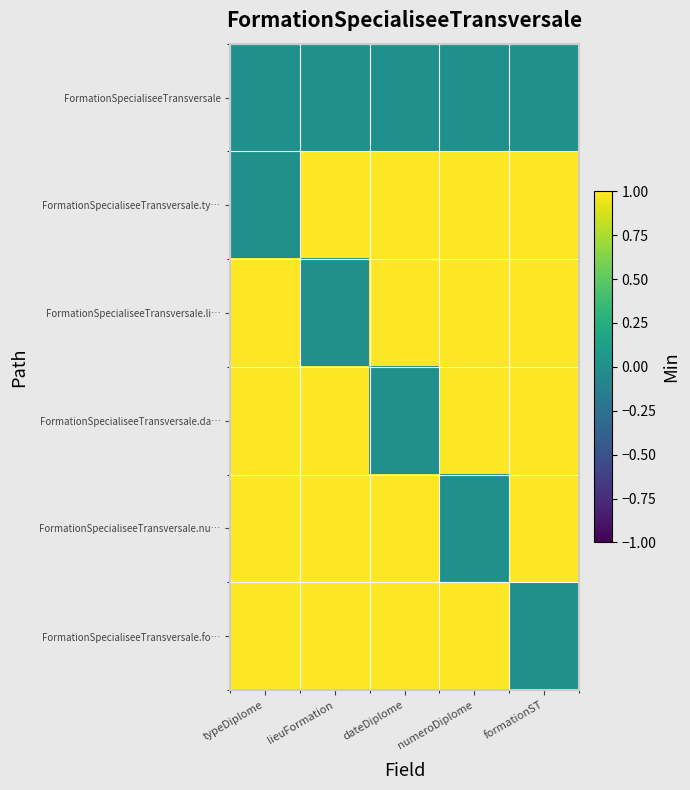

What is the difference between the highest and lowest values at typeDiplome?

1